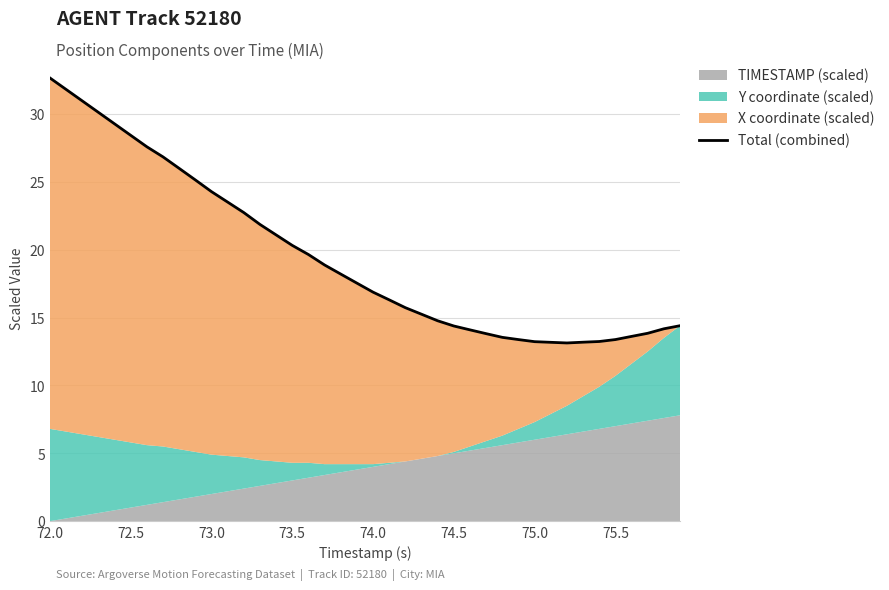

At which category does the chart reach its peak across all series?

72.0